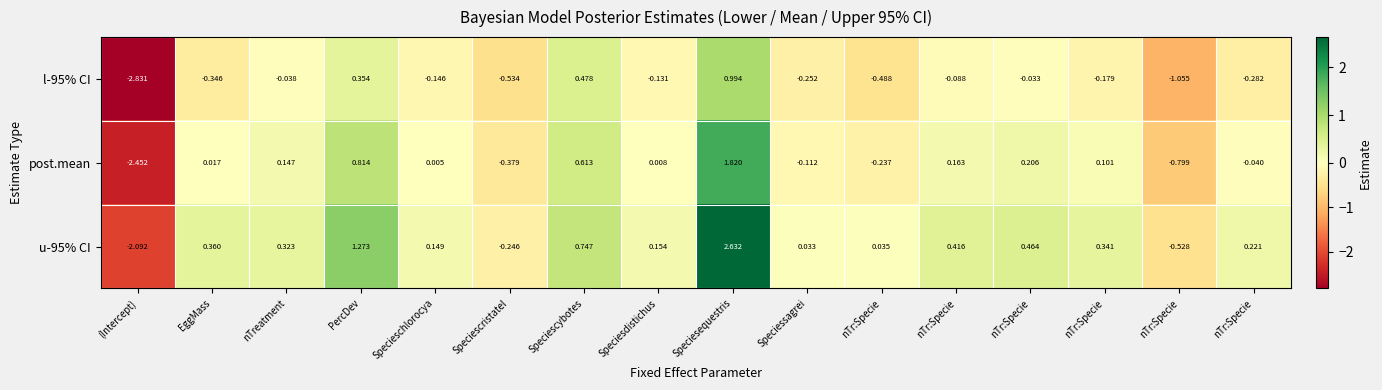

Which series has the largest total across all categories?

u-95% CI